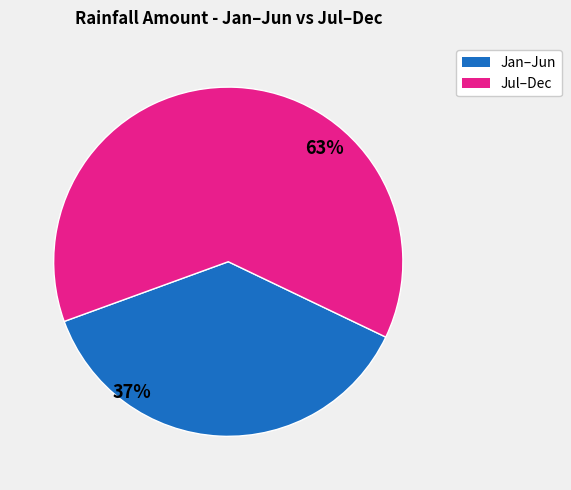

True or false: Jul–Dec accounts for 63% of the total.

True